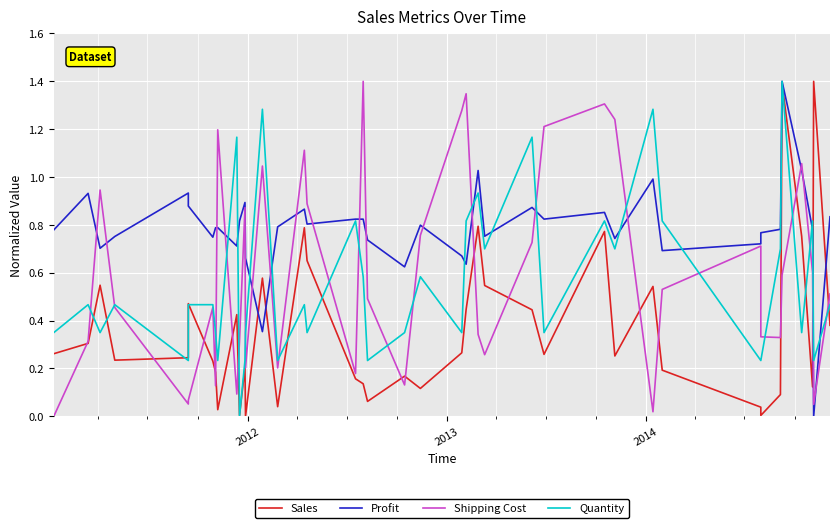

What is the average value of the Quantity series?

0.6